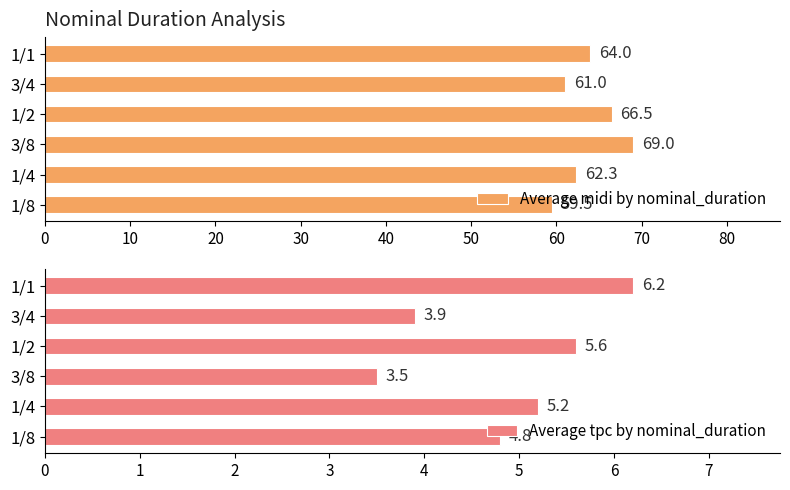

At which label is Average midi by nominal_duration closest to 64?

1/1